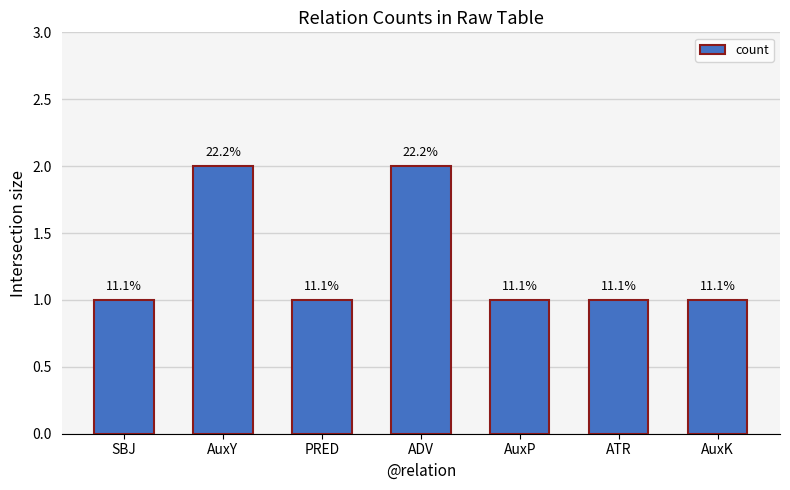

Does the chart contain any negative values?

No